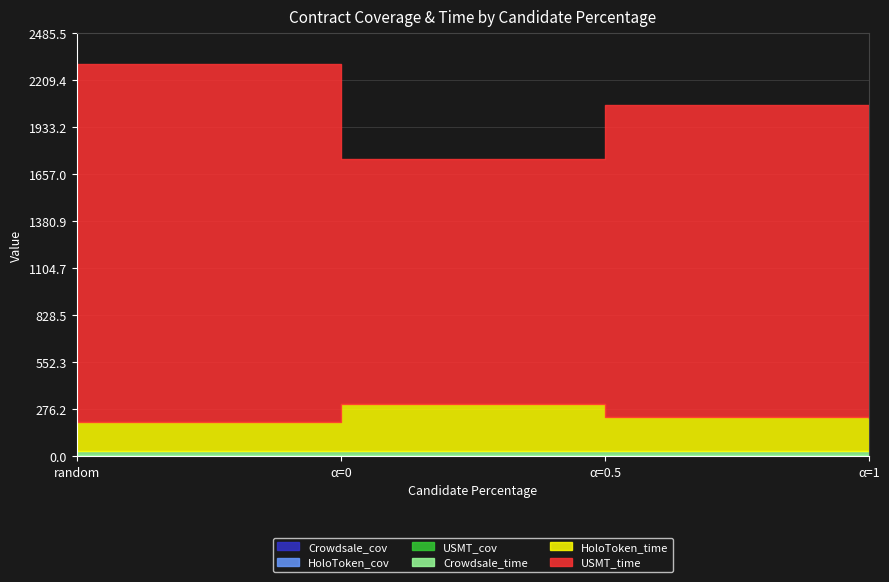

What value does the USMT_cov series have at α=0.5?

0.9